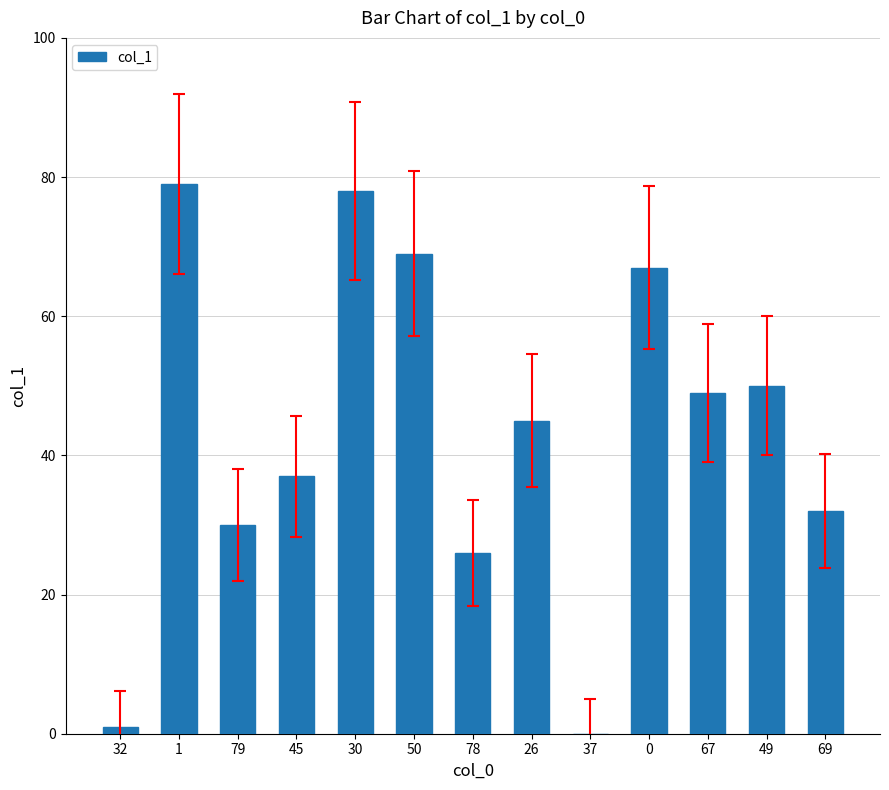

Reading right to left, extract all data points from this chart.

32	50	49	67	0	45	26	69	78	37	30	79	1